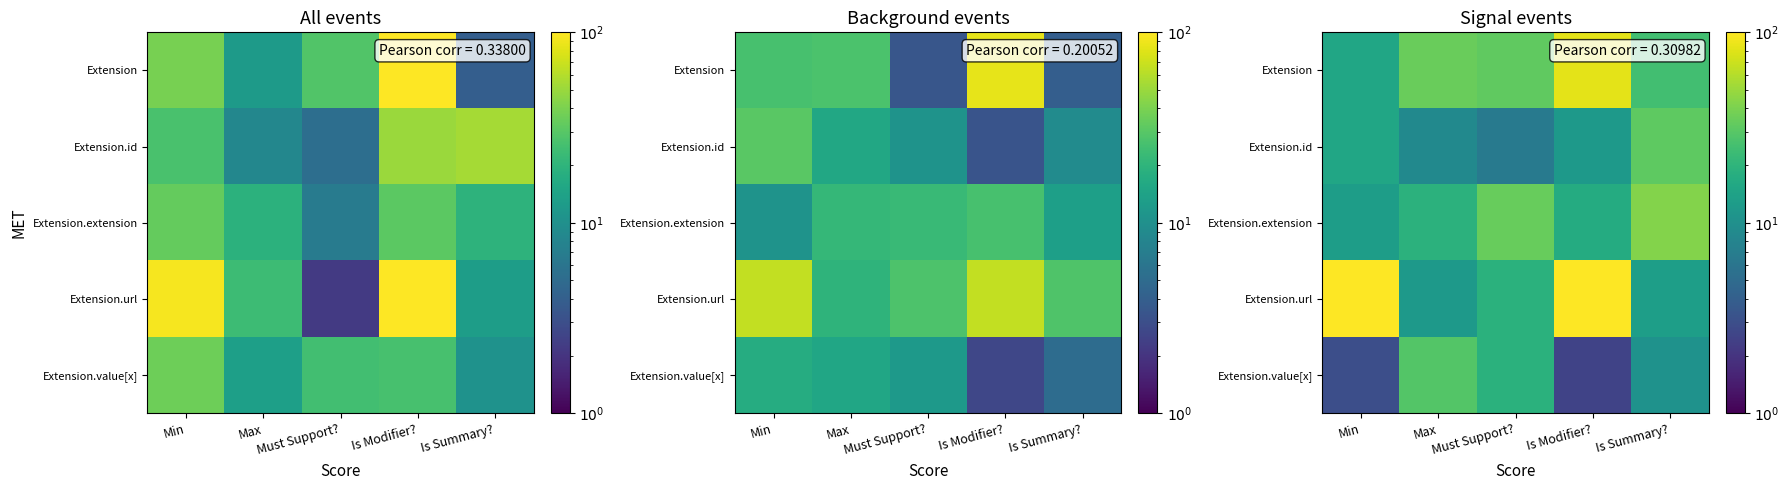

At which category does the chart reach its minimum across all series?

Is Modifier?